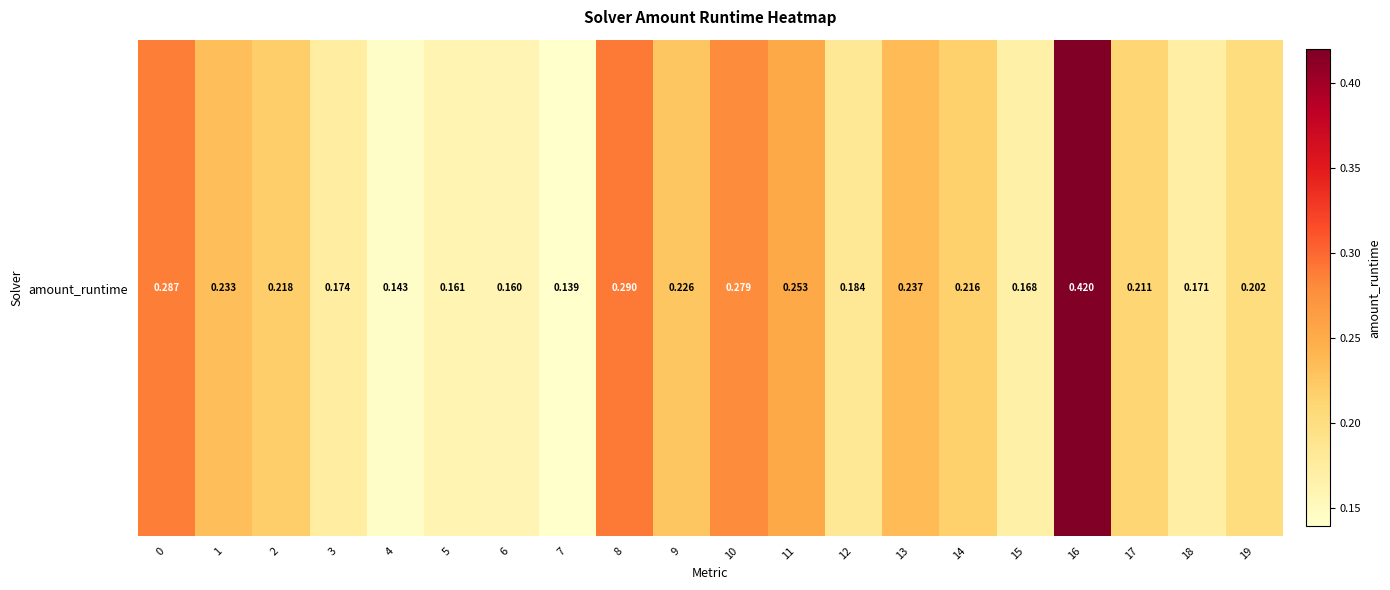

What is the sum of the values at 4 and 16?

0.6